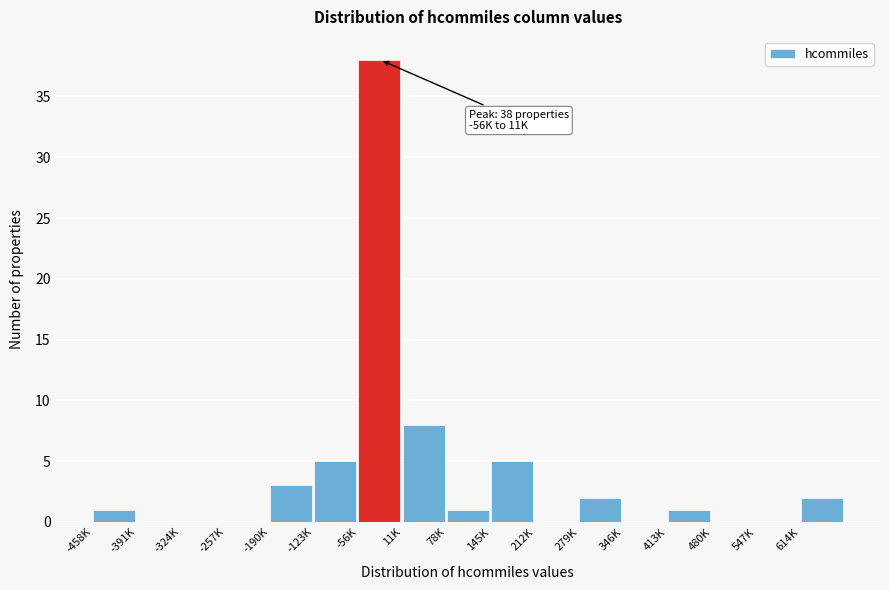

Reading left to right, list all the values displayed in this chart.

-458K=1	-391K=0	-324K=0	-257K=0	-190K=3	-123K=5	-56K=38	11K=8	78K=1	145K=5	212K=0	279K=2	346K=0	413K=1	480K=0	547K=0	614K=2